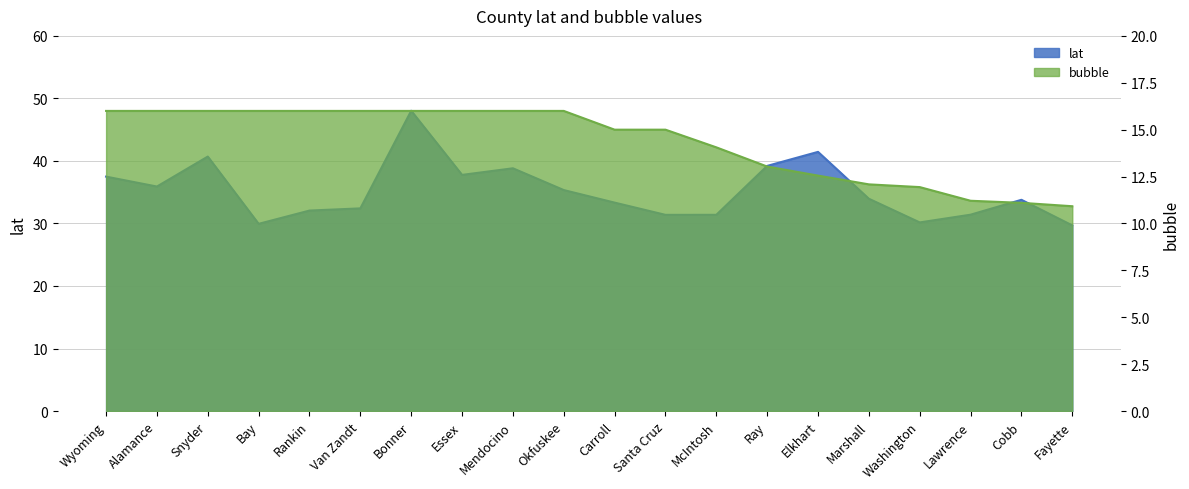

What is the value of the lat point at the 19th from the left?

33.8